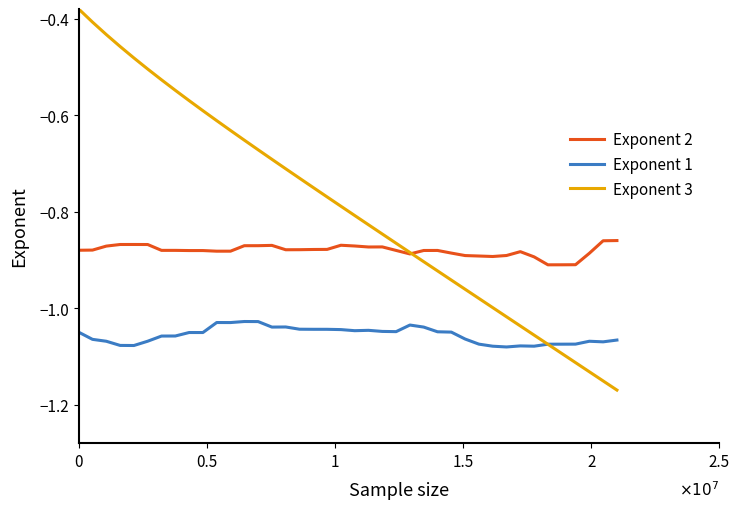

Which series has the largest total across all categories?

Exponent 3